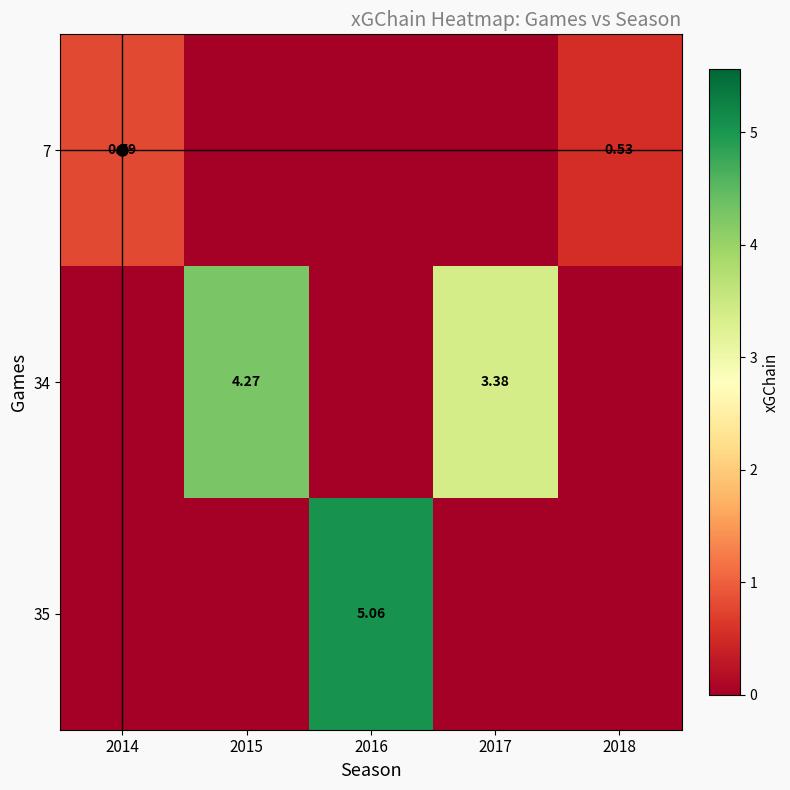

At which category is the sum across all series the highest?

2016